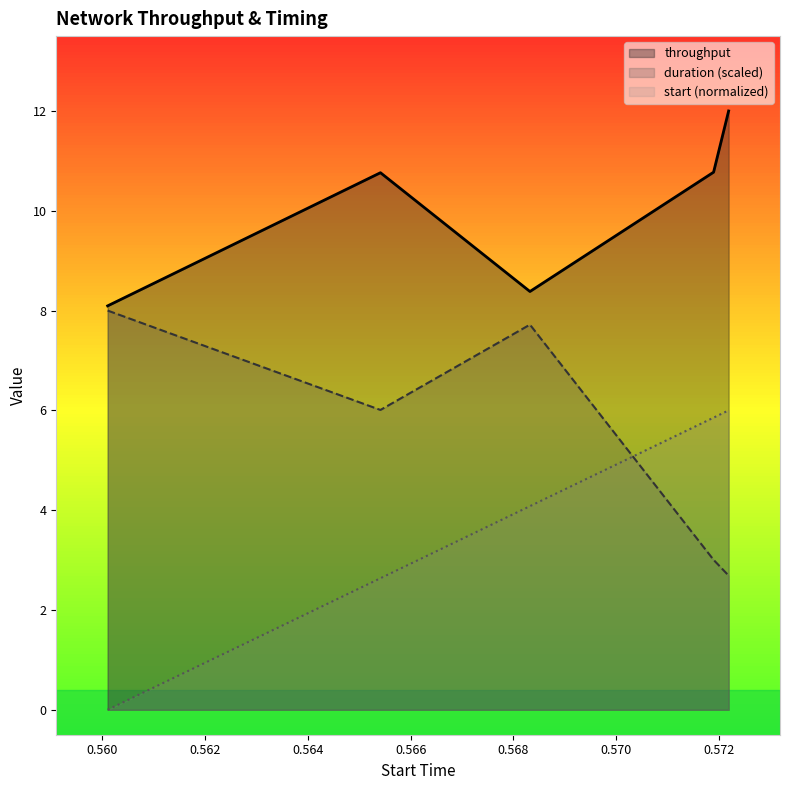

True or false: duration and throughput cross at least once.

False